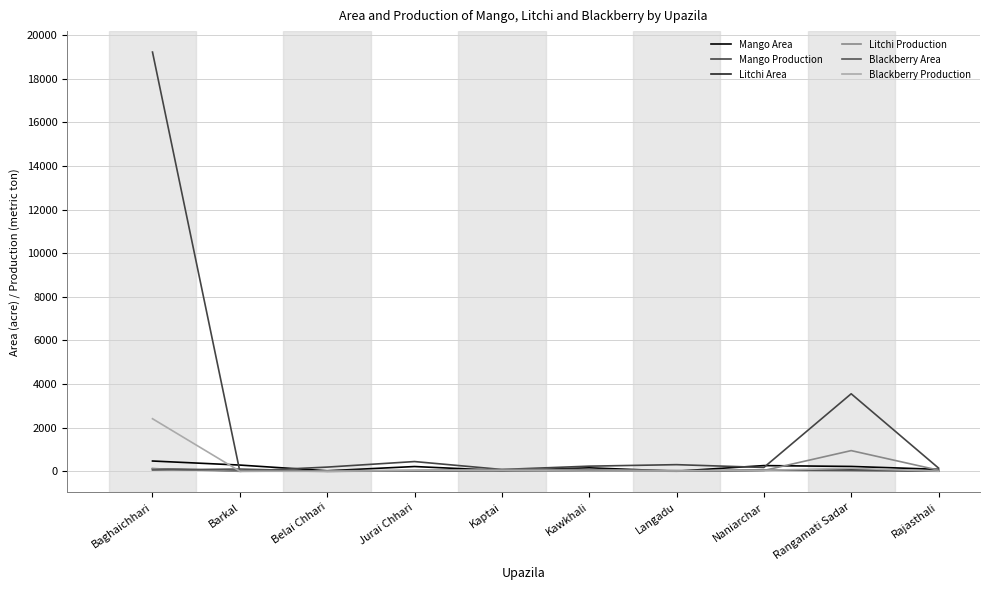

How many interior local peaks does the Litchi Production series have?

2